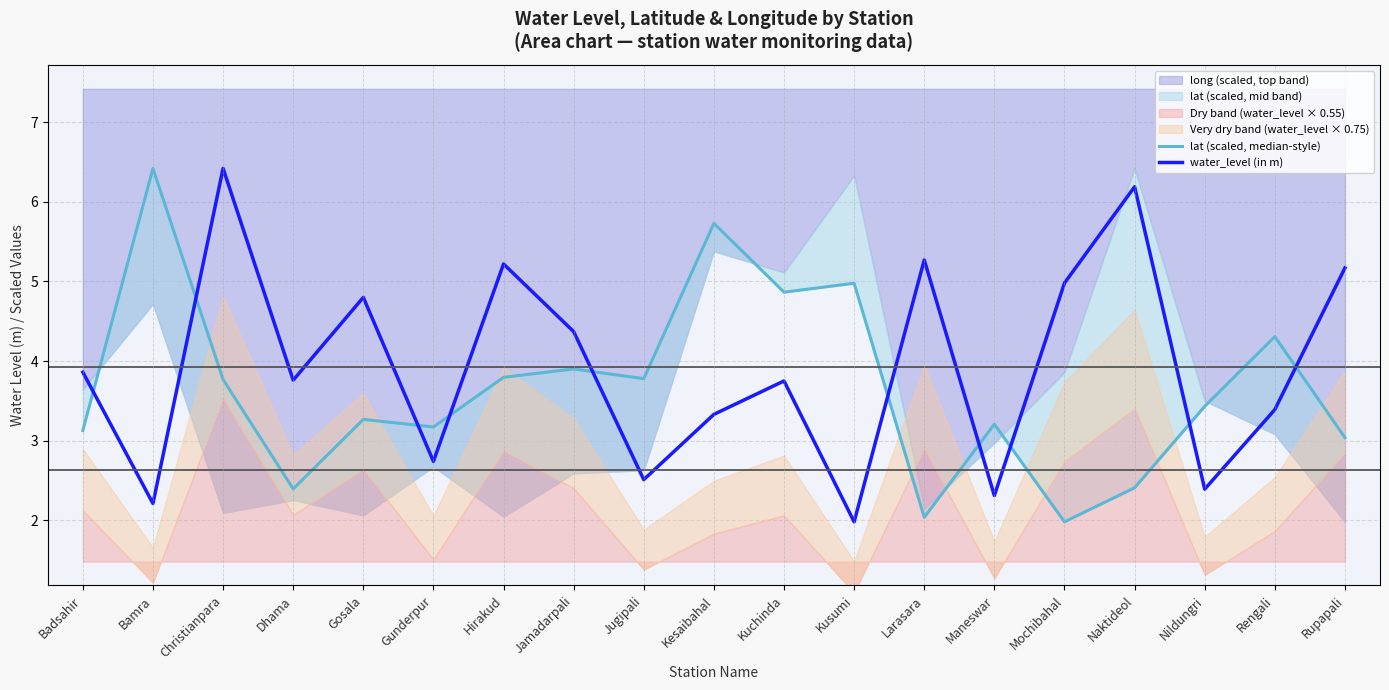

Which series has the widest spread of values?

lat (scaled, median-style)